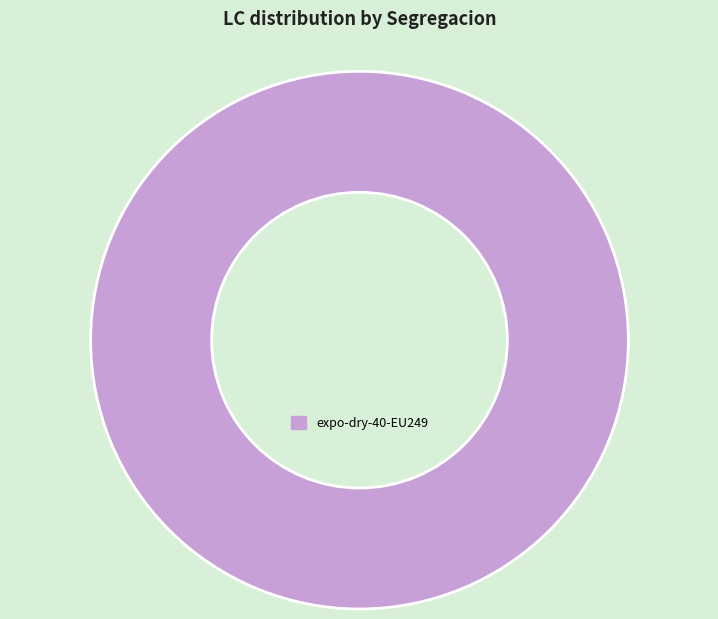

Rank the categories by value from lowest to highest.

expo-dry-40-EU249